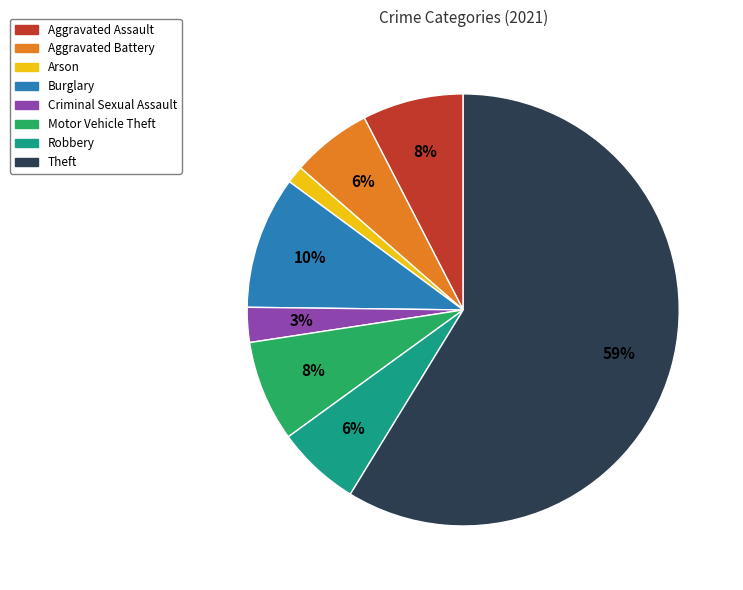

Is it true that Arson is 11% of the pie?

False